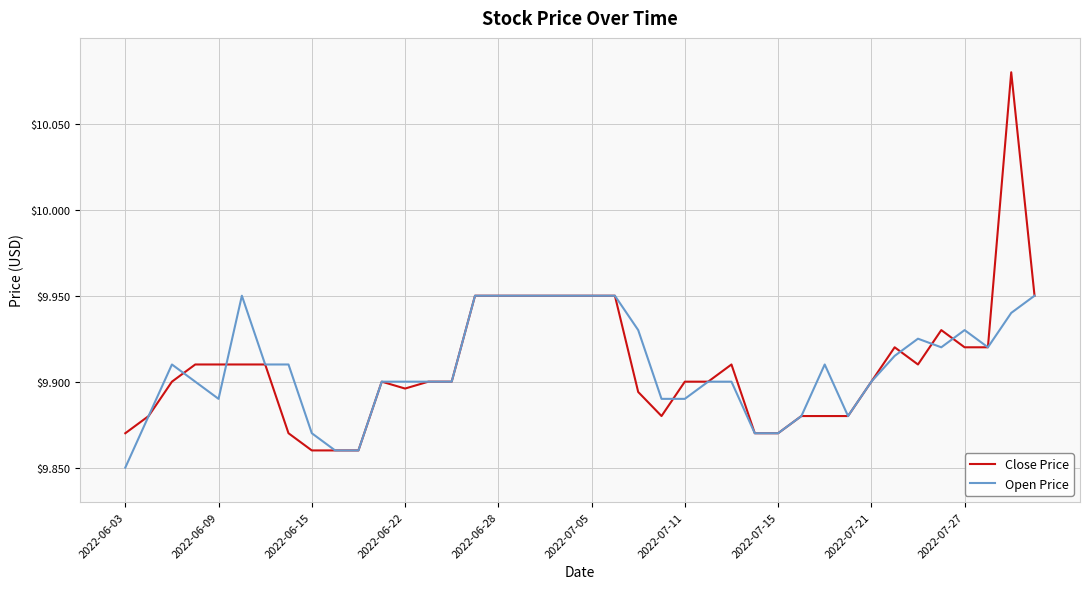

Rank the series by their maximum value, from highest to lowest.

Close Price, Open Price